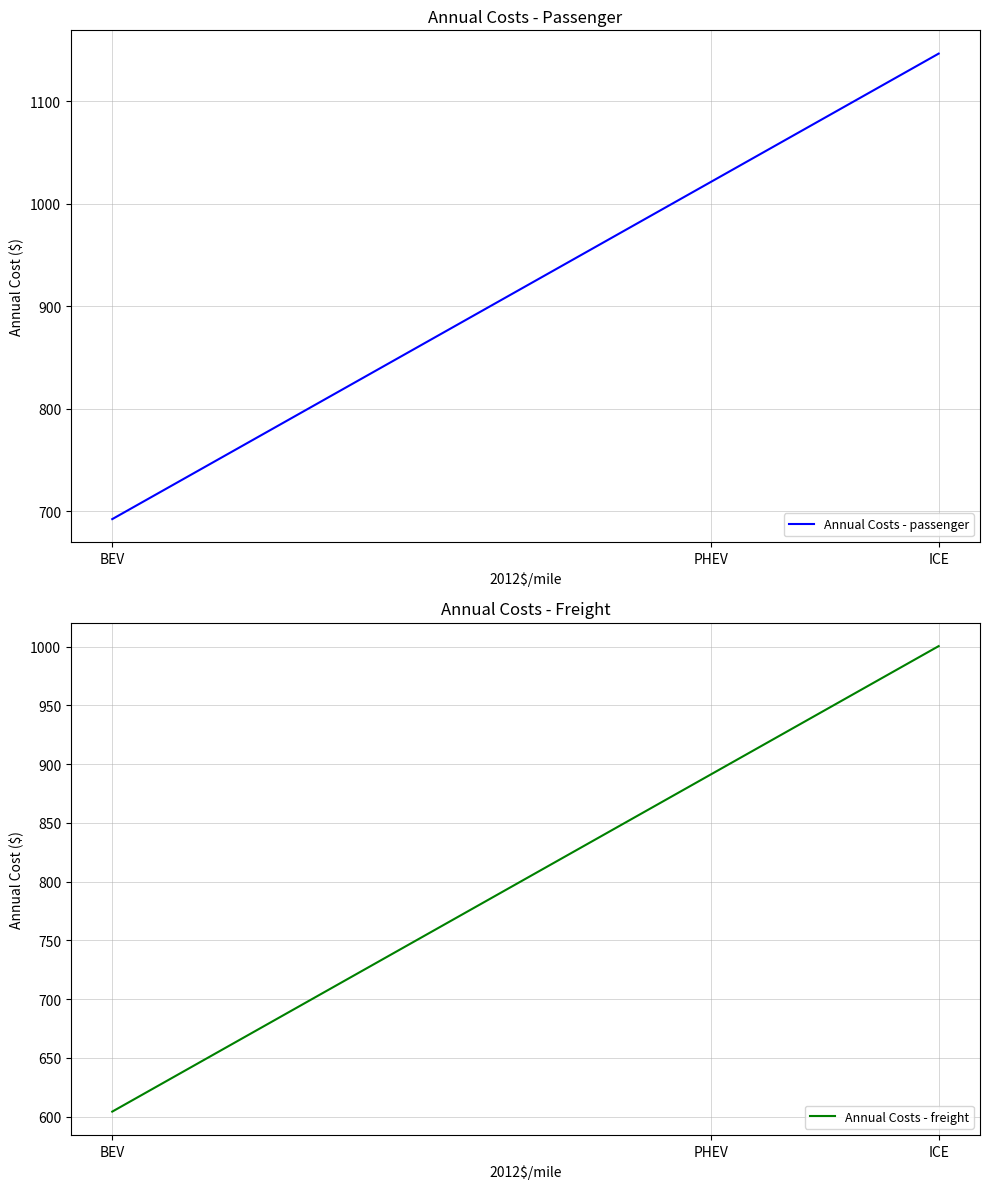

What is the maximum value shown in the chart?

1146.6